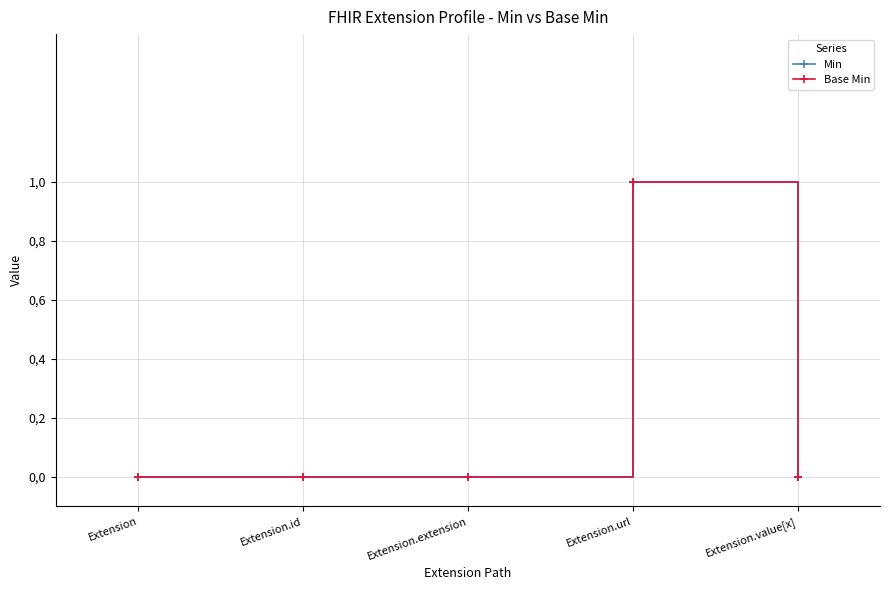

Does the chart have visible grid lines?

Yes